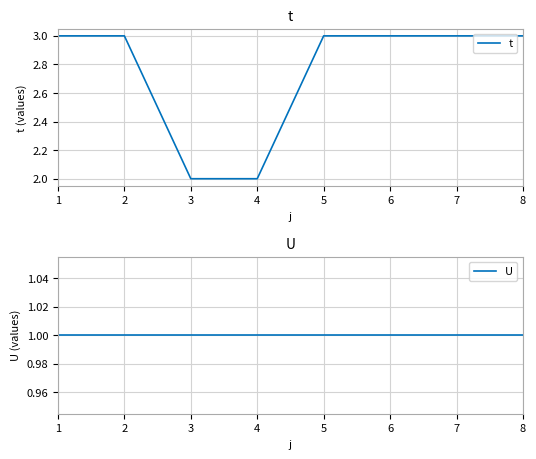

True or false: U and t intersect in this chart.

False